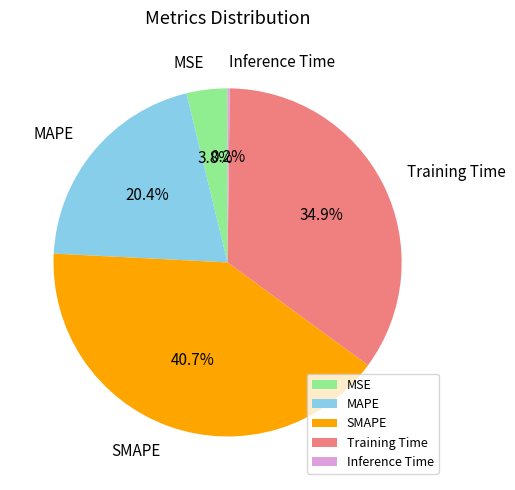

Is it true that SMAPE is 41% of the pie?

True